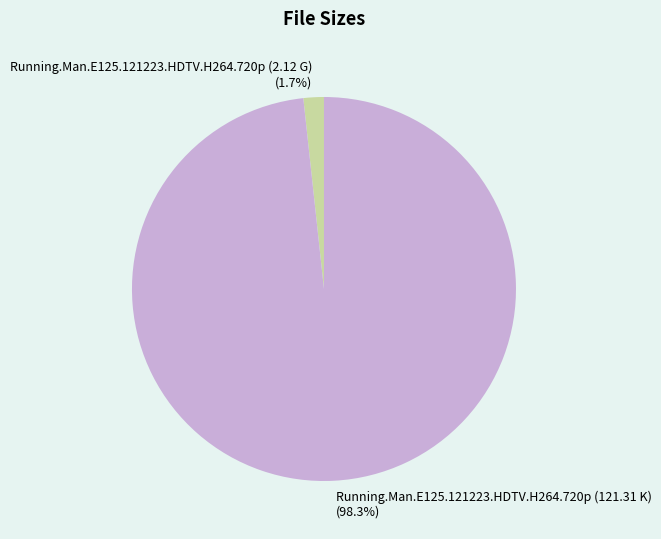

To the nearest percent, what is the difference between the Running.Man.E125.121223.HDTV.H264.720p (121.31 K) and Running.Man.E125.121223.HDTV.H264.720p (2.12 G) slice percentages?

97%